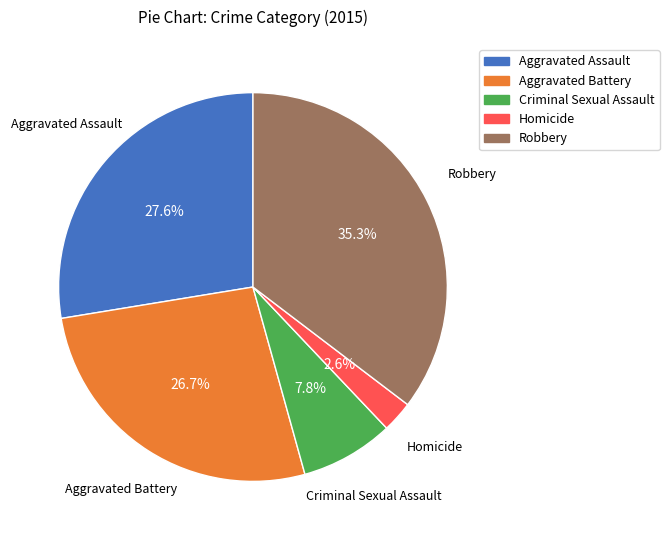

Which has a higher value, Aggravated Assault or Homicide?

Aggravated Assault